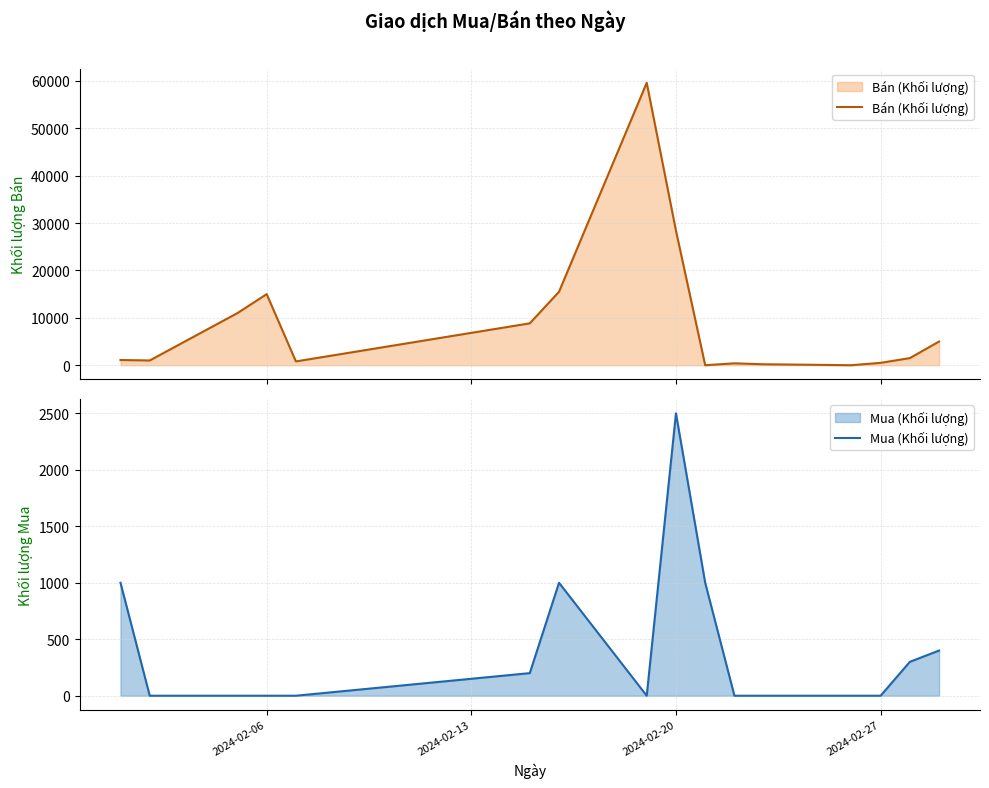

In Bán (Khối lượng), how many points are lower than both neighbors (excluding endpoints)?

4